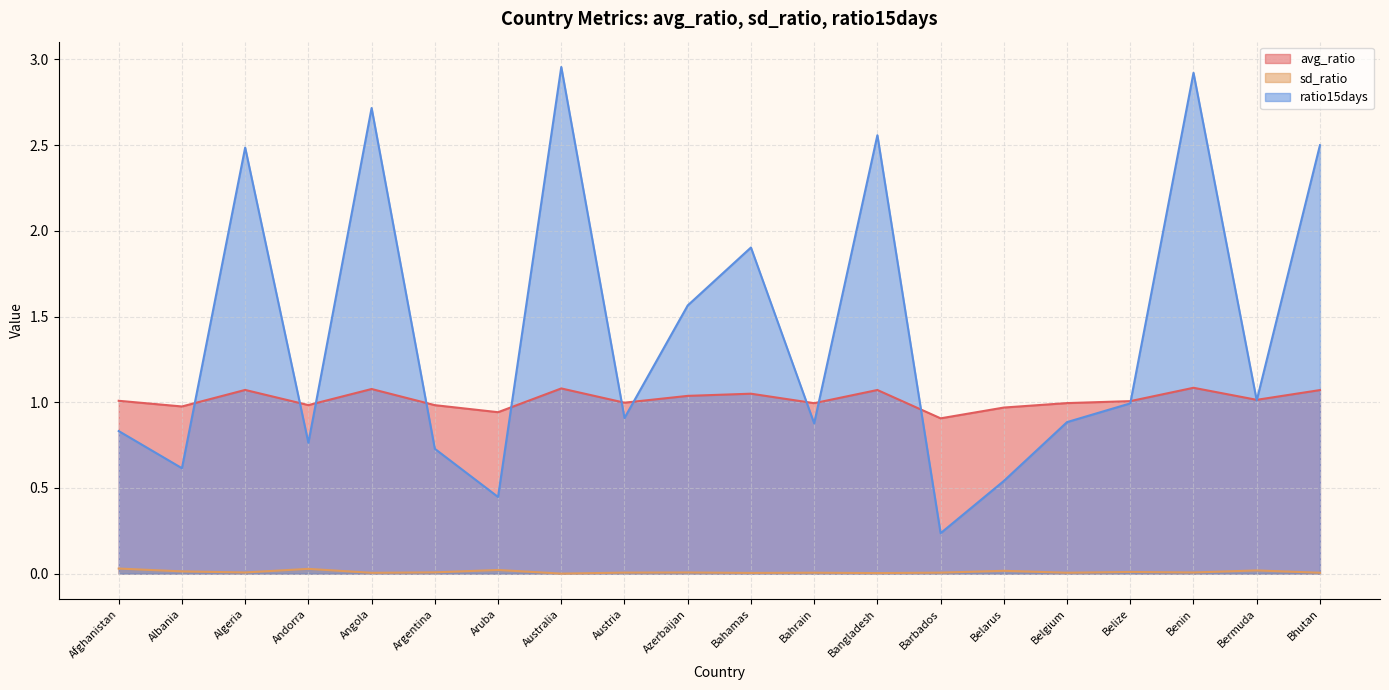

True or false: ratio15days and avg_ratio cross at least once.

True